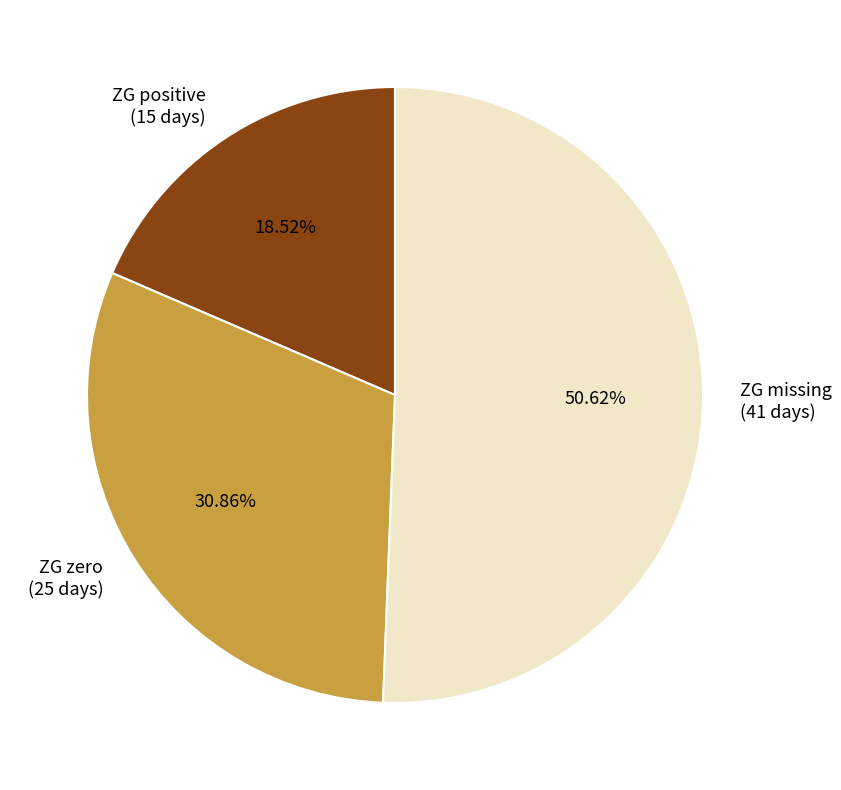

To the nearest percent, what is the average slice percentage?

33%